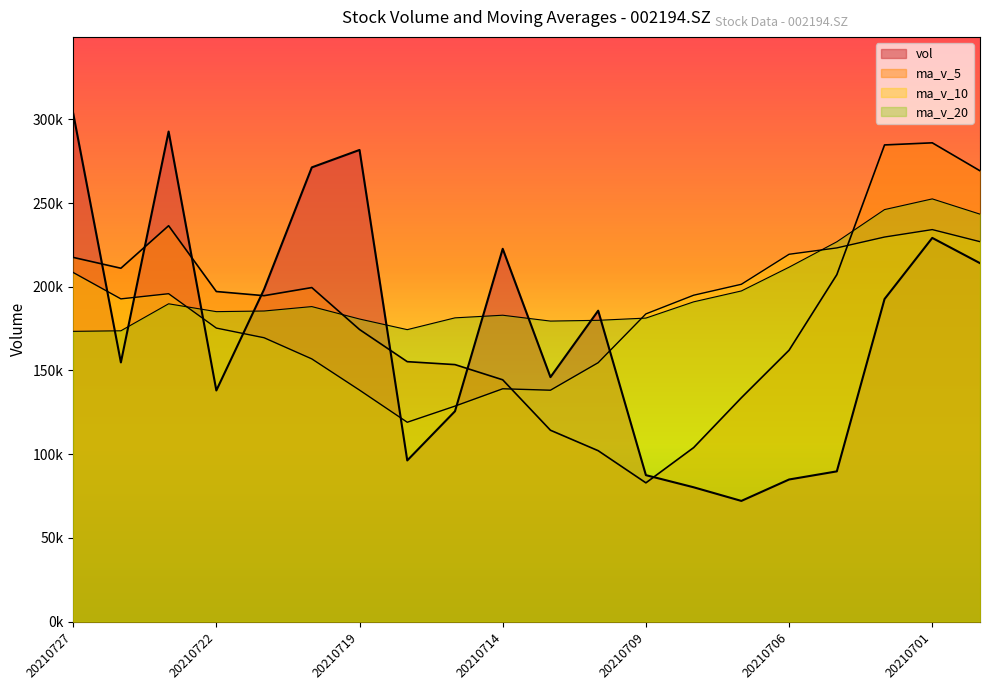

The value of ma_v_20 at 20210708 is 51004.6. True or false?

False